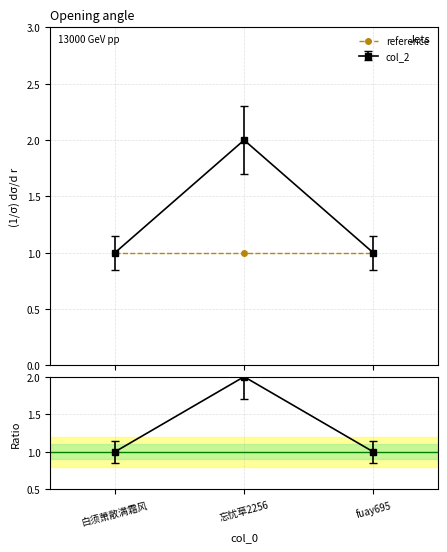

Where is the data nearest to the value 1?

白须萧散满霜风